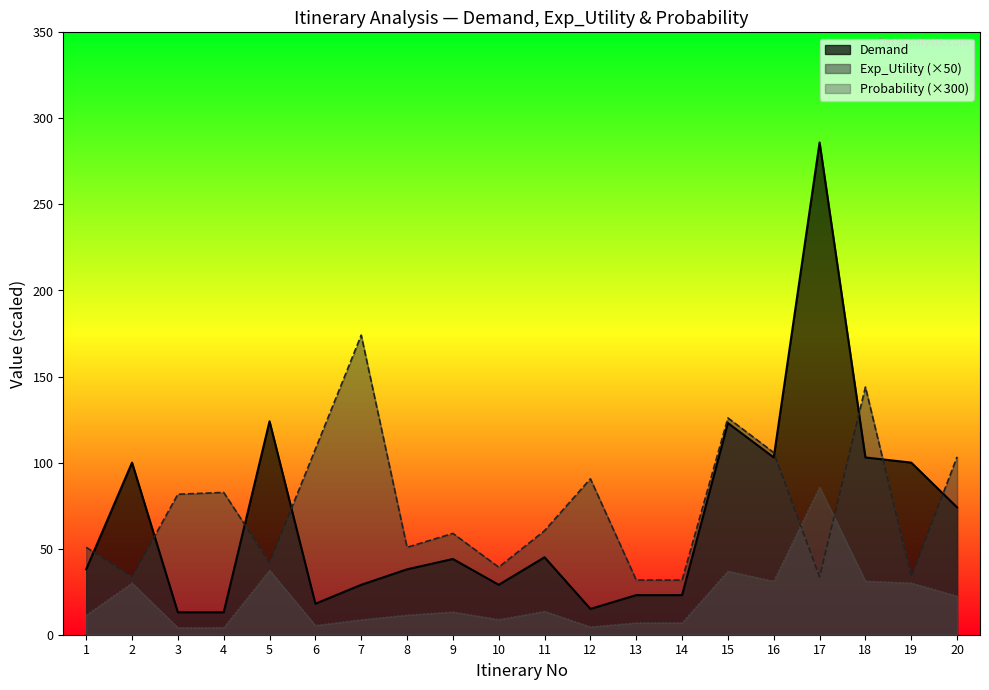

What is the difference between the highest and lowest values at 8?

39.4